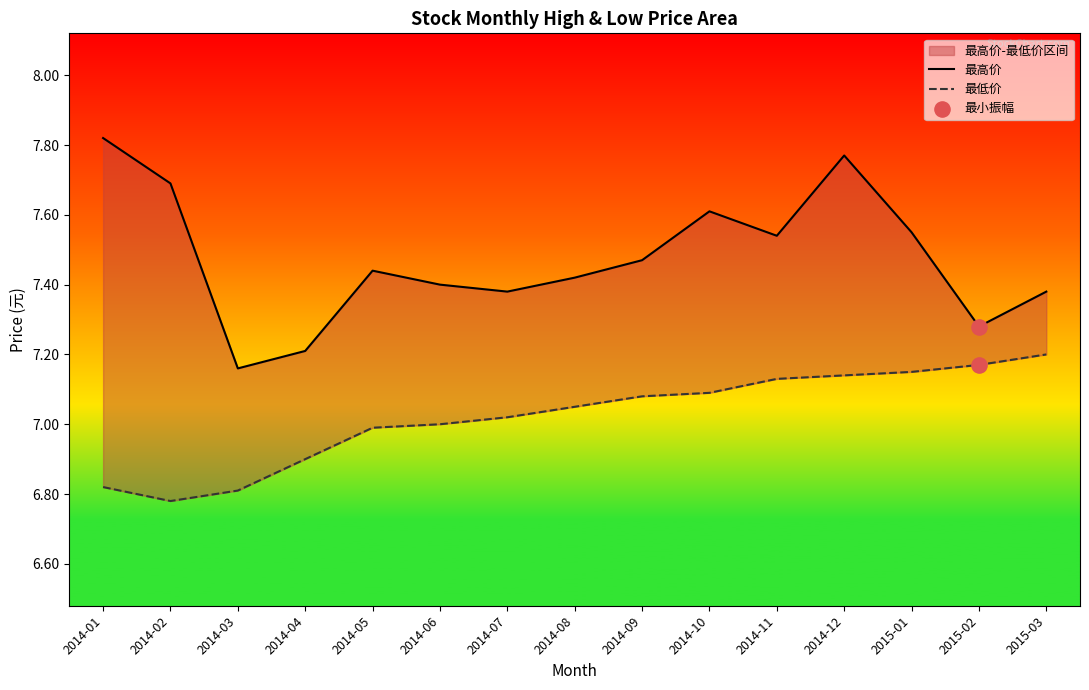

Is the value of 最高价 at 2014-10 greater than the value of 最低价 at 2015-01?

Yes